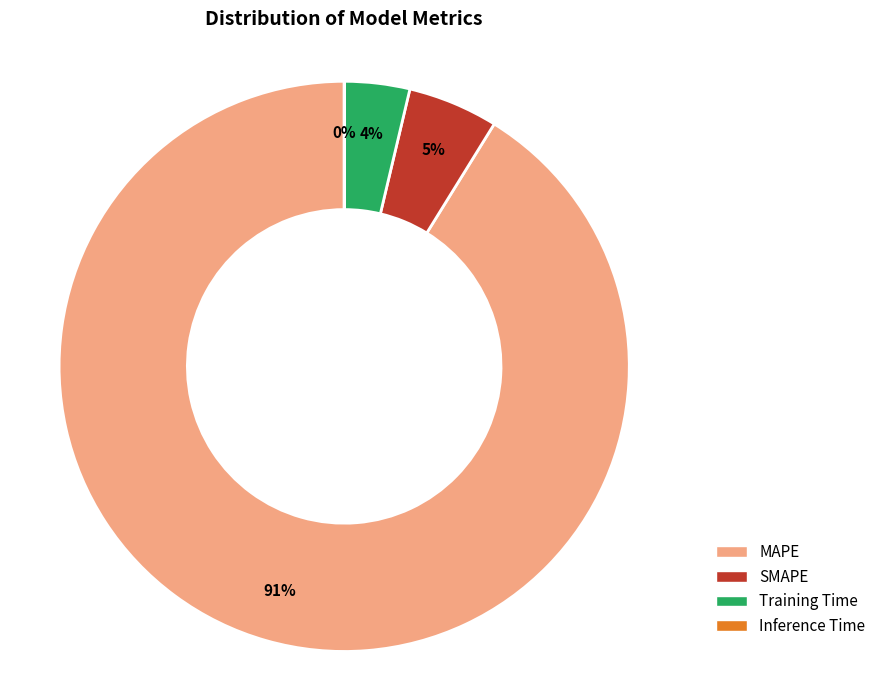

Which slice is the largest?

MAPE